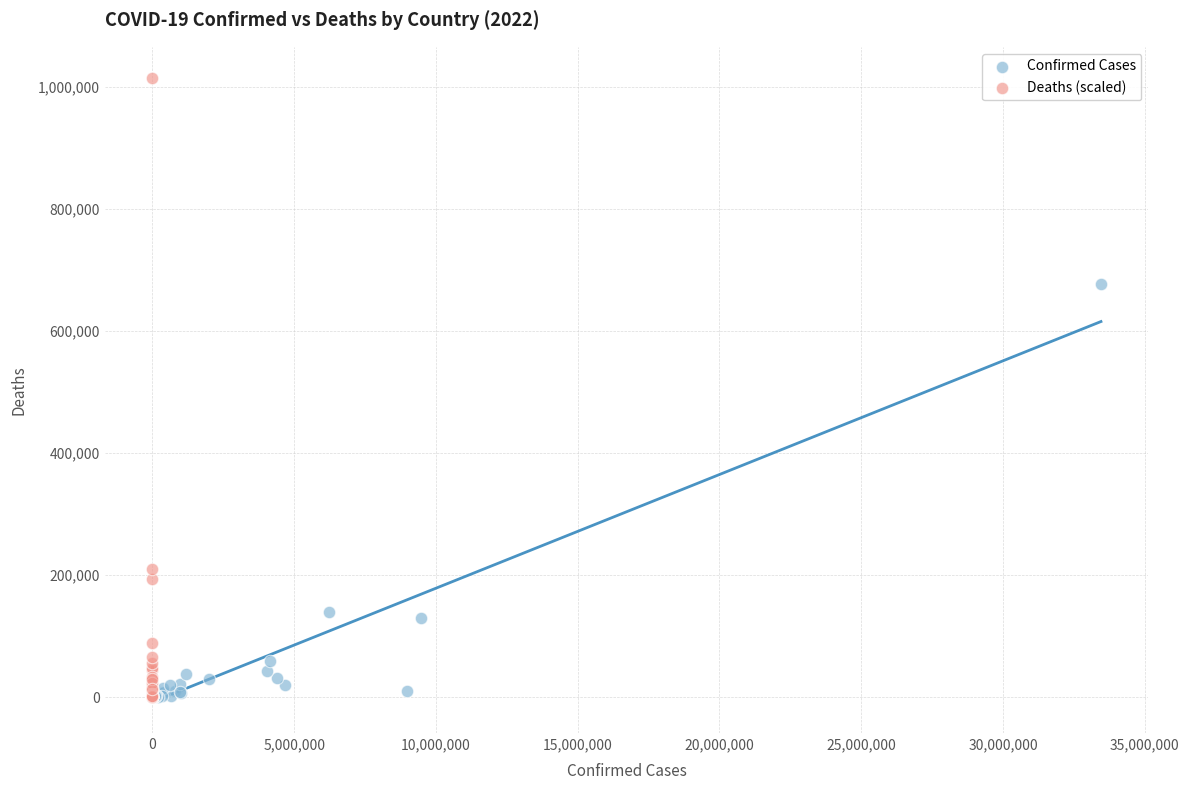

Which series reaches the maximum Y coordinate?

Deaths (scaled)